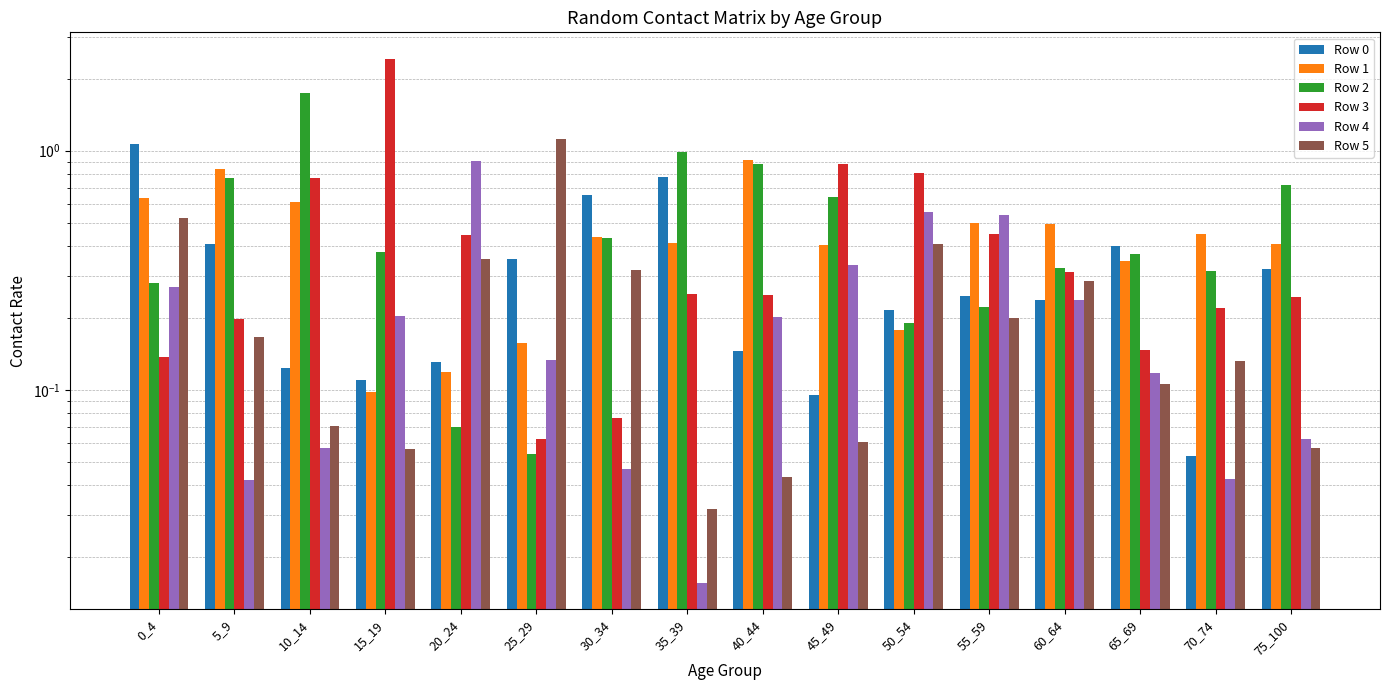

How many groups of bars are there?

16